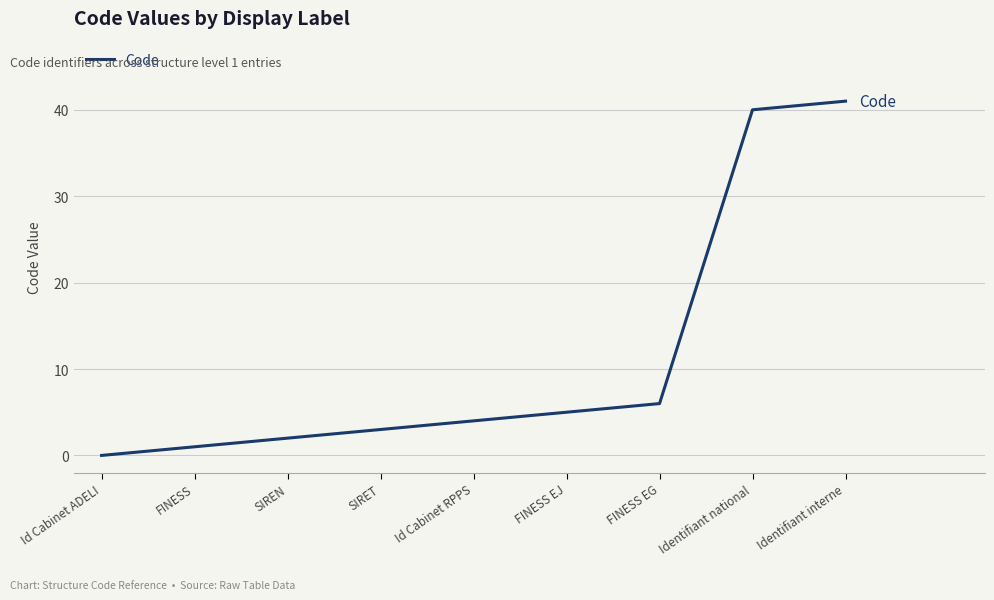

Rank the categories by value from highest to lowest.

Identifiant interne, Identifiant national, FINESS EG, FINESS EJ, Id Cabinet RPPS, SIRET, SIREN, FINESS, Id Cabinet ADELI